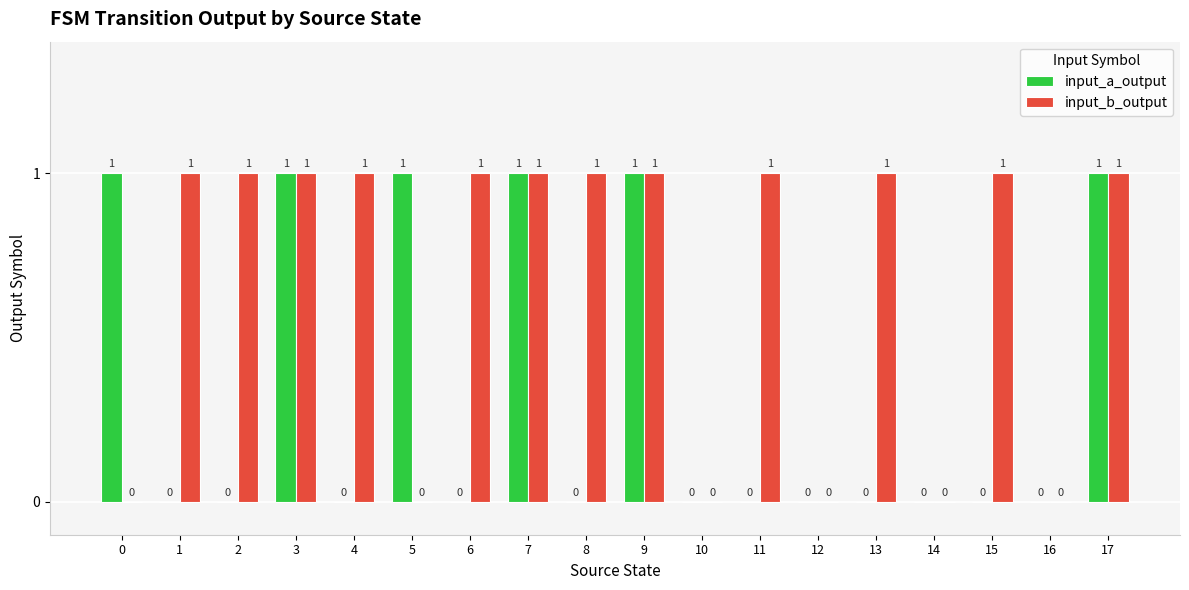

Is the value of input_b_output at 9 greater than the value of input_a_output at 12?

Yes